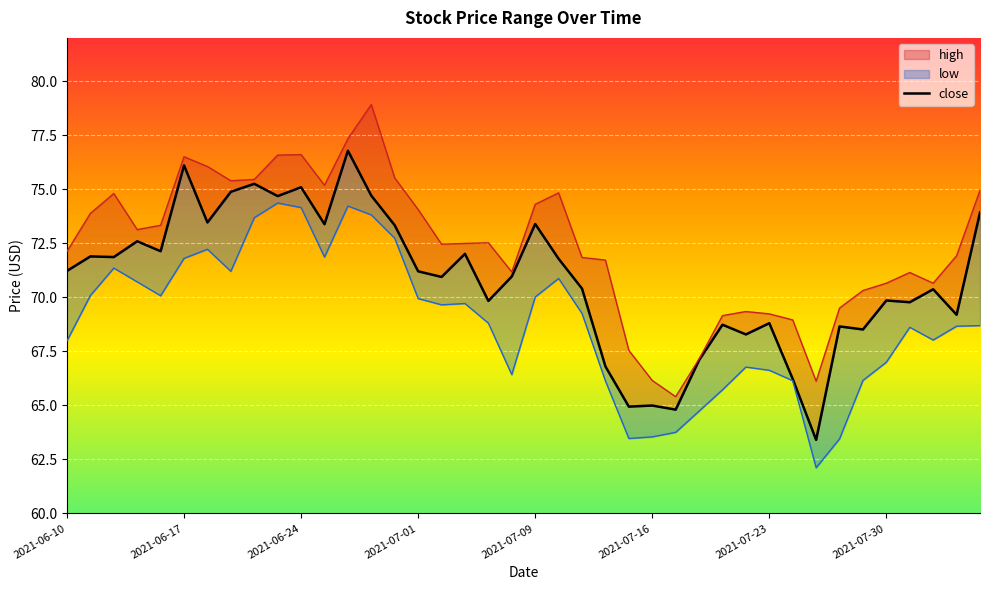

At how many categories does at least one series exceed 72?

22